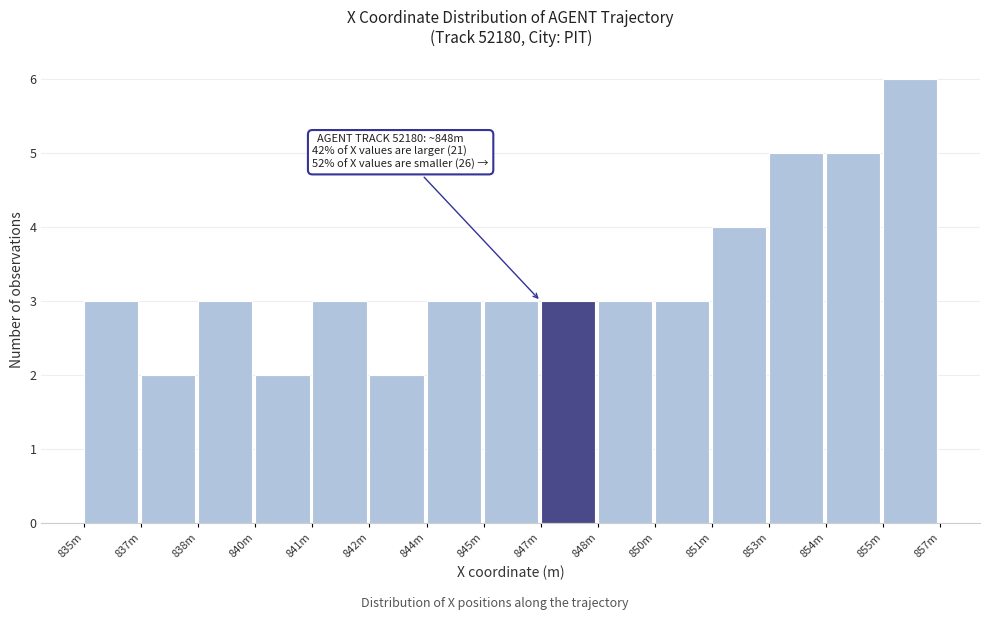

Reading left to right, extract all data points from this chart.

835m=3	837m=2	838m=3	840m=2	841m=3	842m=2	844m=3	845m=3	847m=3	848m=3	850m=3	851m=4	853m=5	854m=5	855m=6